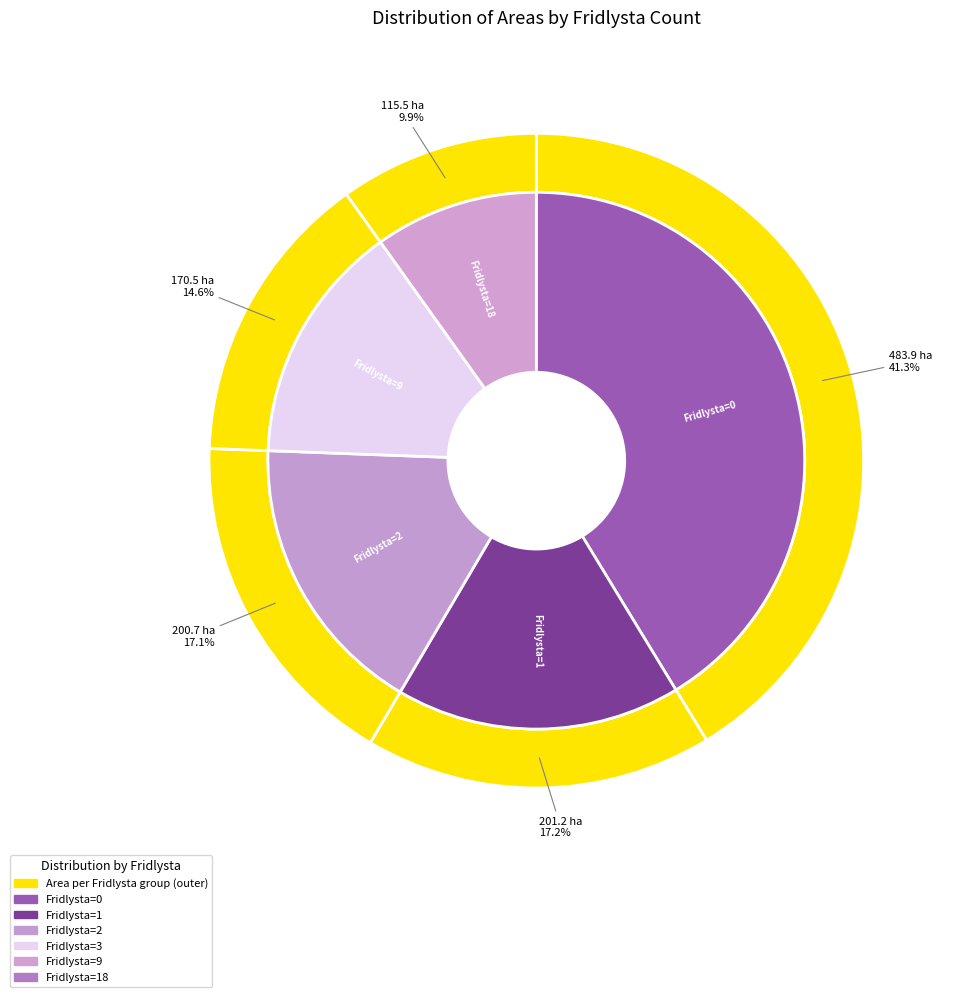

Is there a majority slice in this chart?

Yes